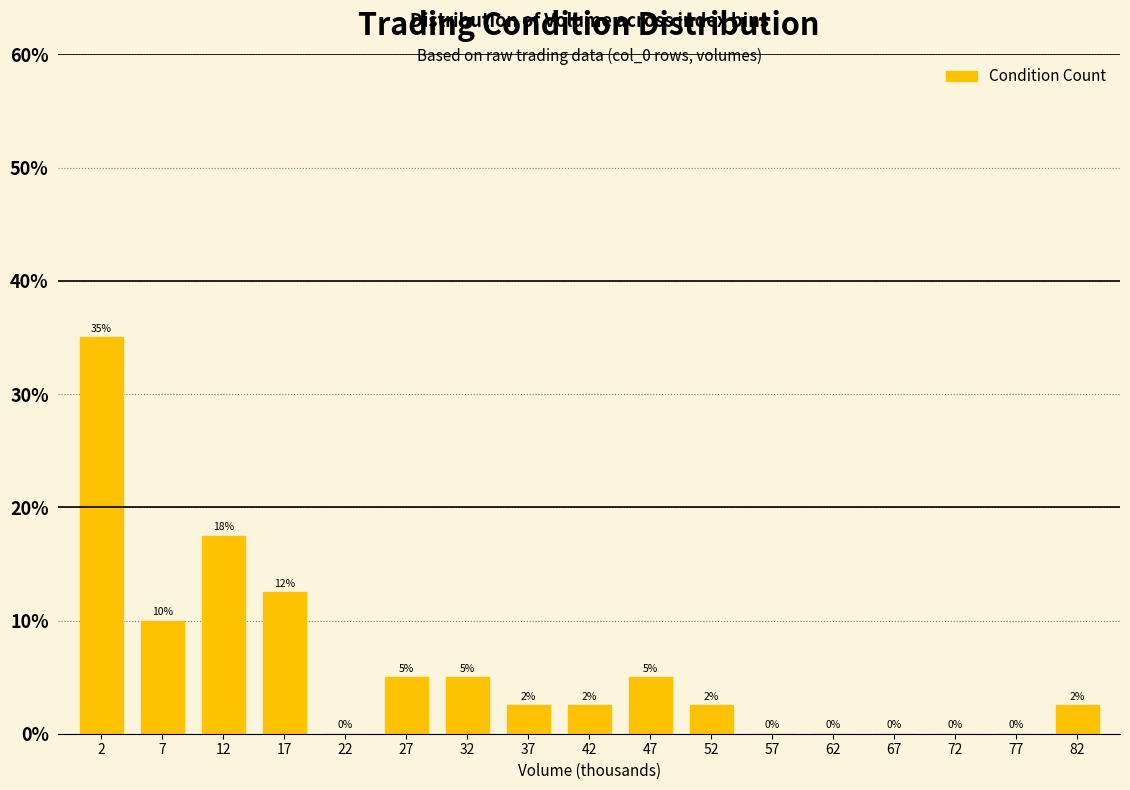

What is the change in value from 22 to 47?

+5.0